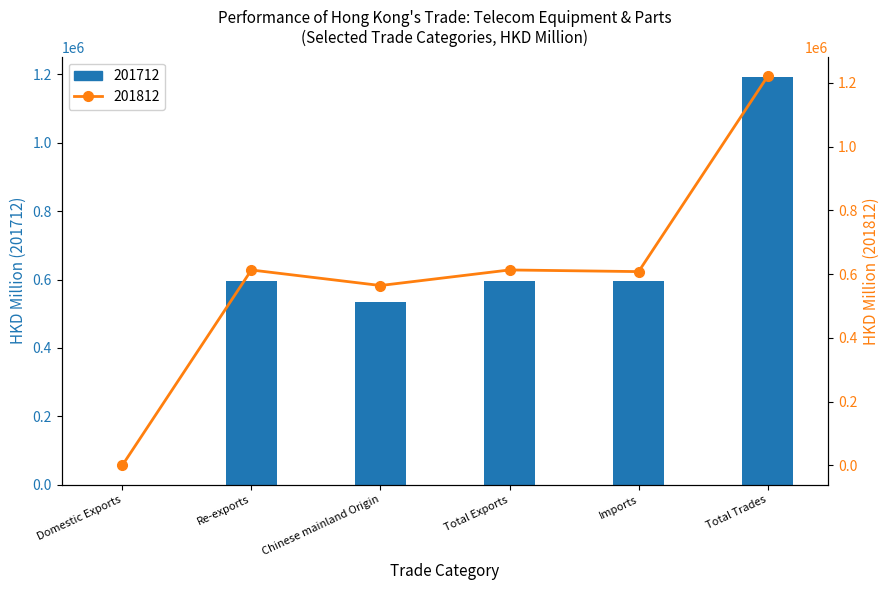

What is the difference between the maximum and minimum values in the 201812 (HKD M) series?

1221136.0